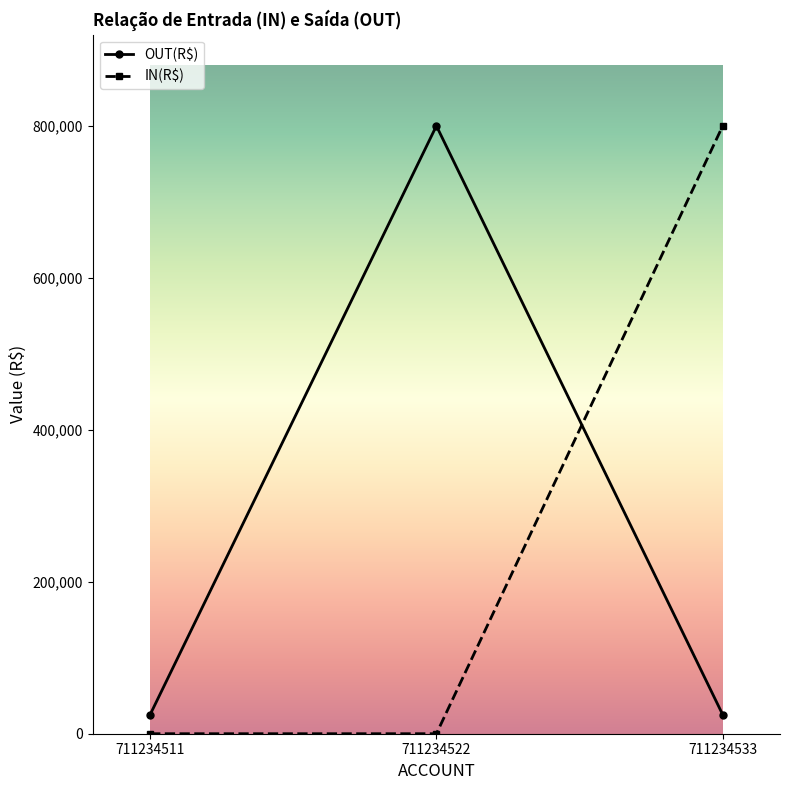

What is the total value across all series at 711234533?

825000